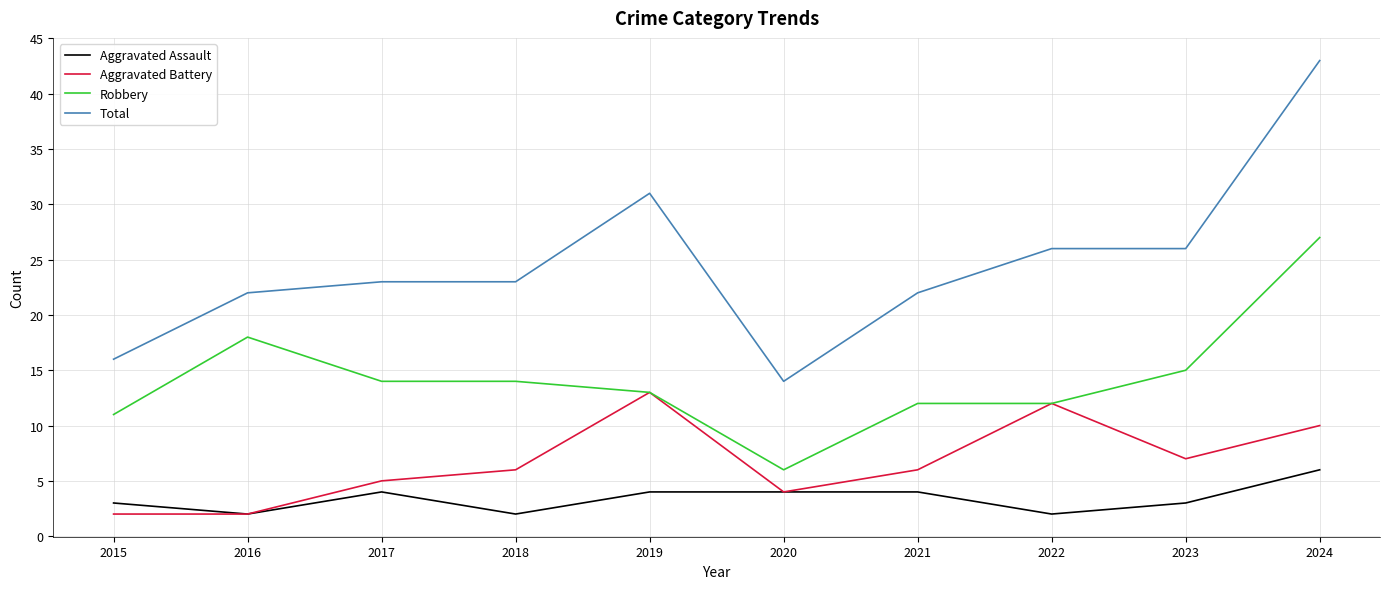

How many lines are shown in the chart?

4